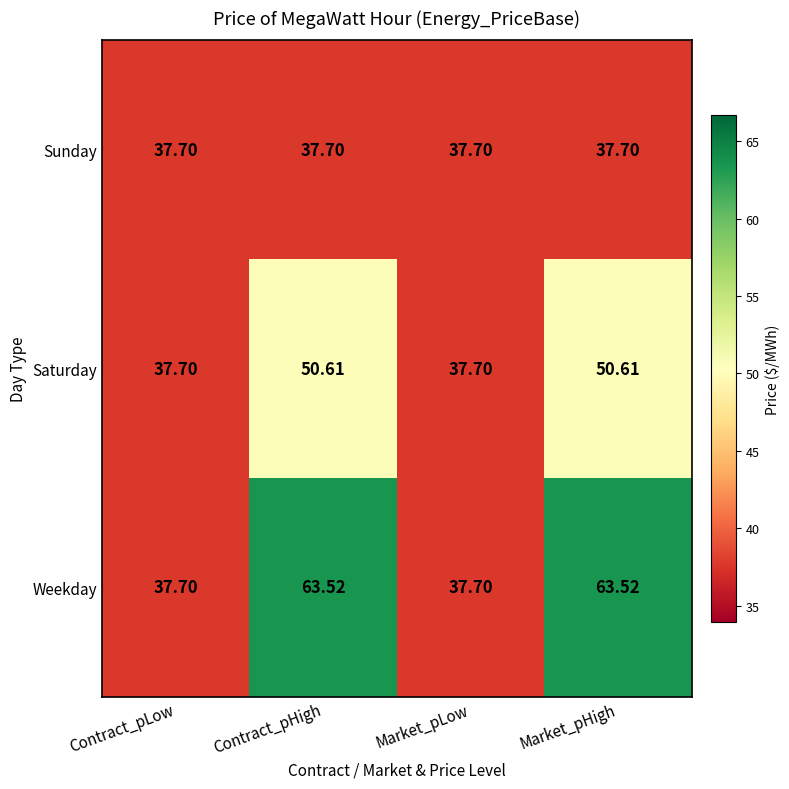

At which label does Saturday first exceed 50?

Contract_pHigh